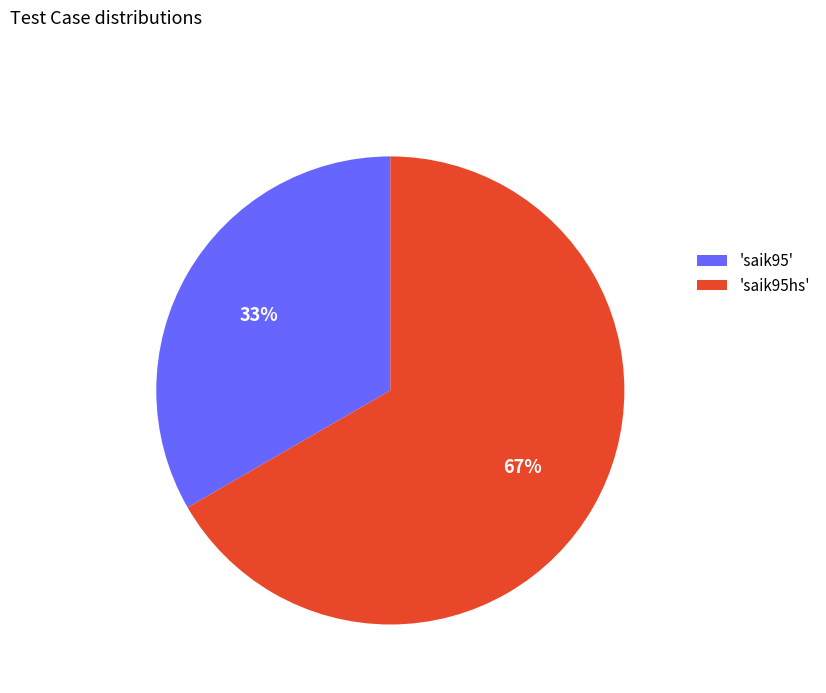

To the nearest percent, what is the average slice percentage?

50%